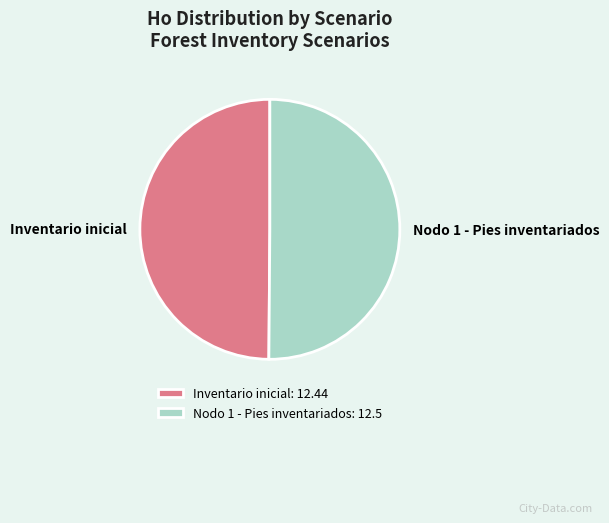

Is the sum of Inventario inicial and Nodo 1 - Pies inventariados greater than half?

Yes